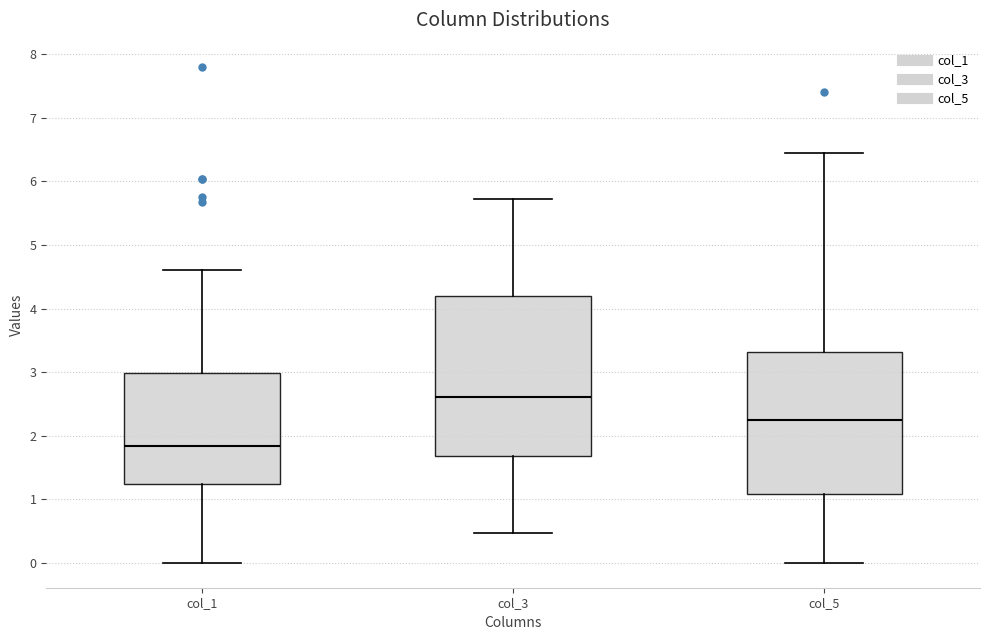

Reading left to right, read every box against the y-axis: the position of its median line, the range the box covers, and the ends of its whiskers. The values are not printed on the chart, so give them approximately, as read against the axis.

col_1: median 1.8, box 1.2 to 3.0, whiskers 0.0 to 4.6
col_3: median 2.6, box 1.7 to 4.2, whiskers 0.5 to 5.7
col_5: median 2.2, box 1.1 to 3.3, whiskers 0.0 to 6.4